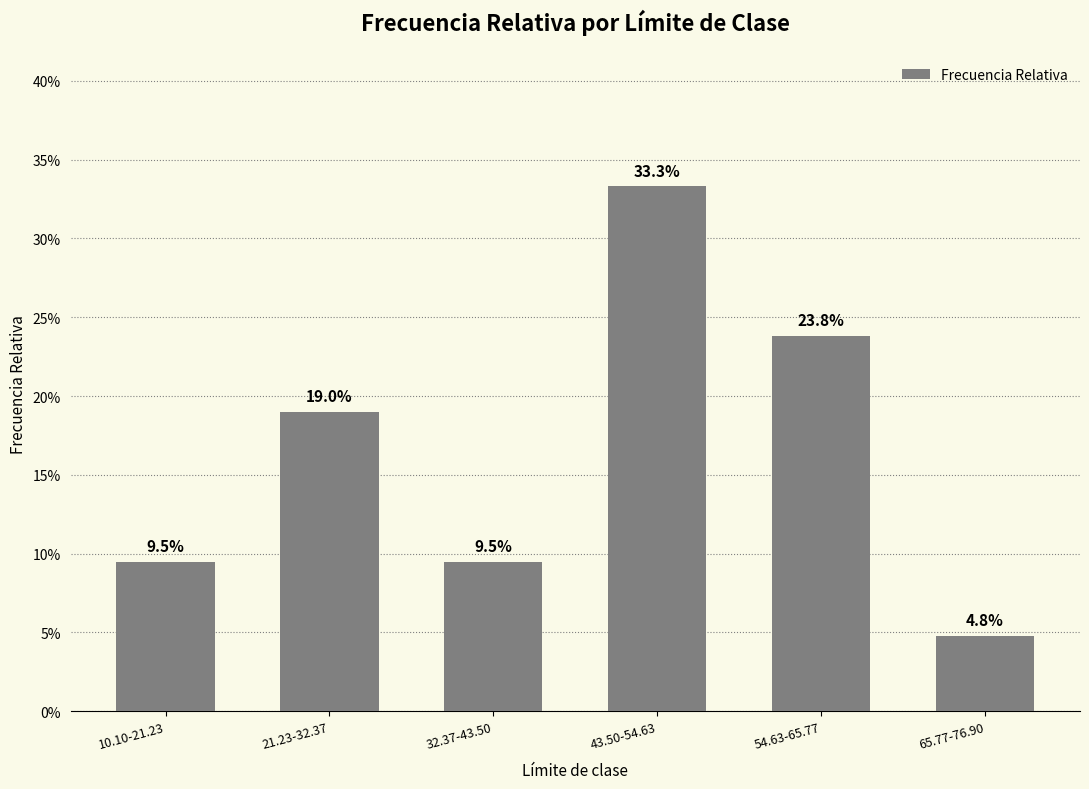

What is the difference between the second highest and second lowest values?

0.1